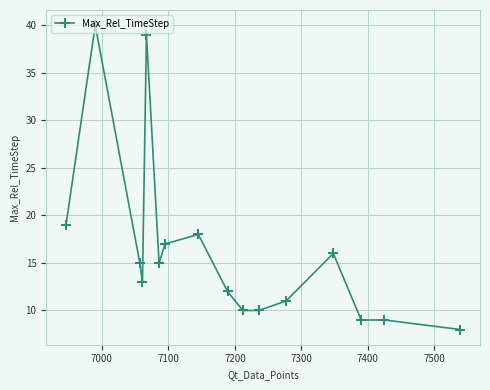

Does the chart have visible grid lines?

Yes